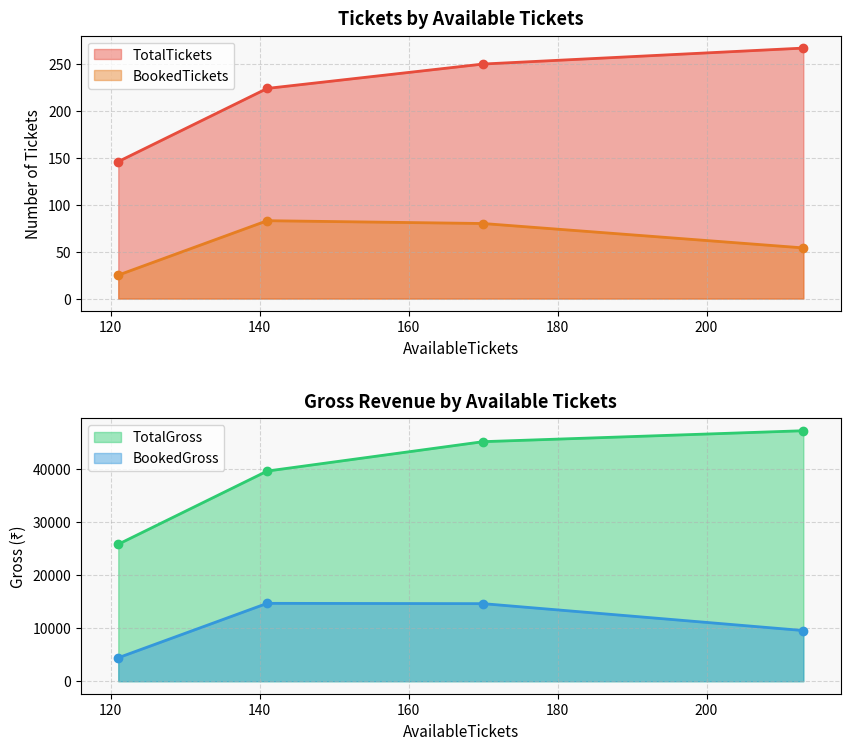

True or false: TotalTickets and BookedTickets cross at least once.

False